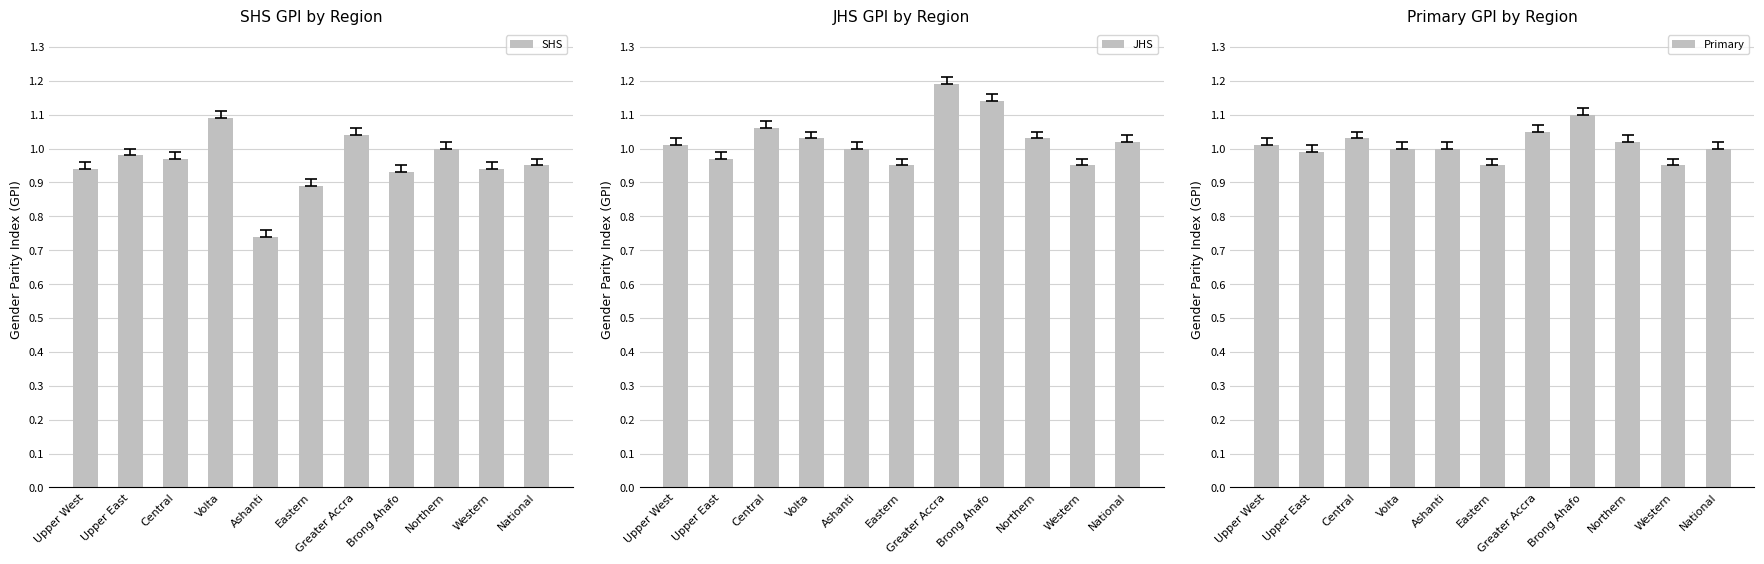

Where is Primary nearest to the value 1?

Volta